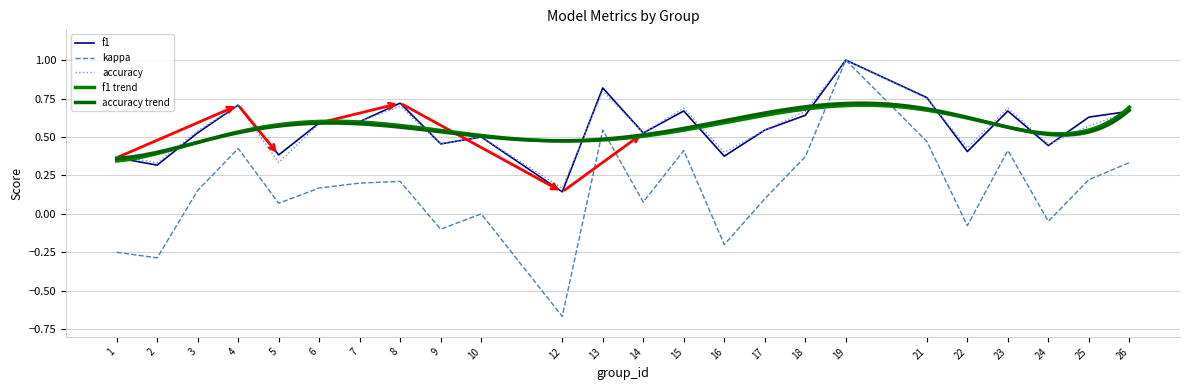

What is the minimum value shown in the chart?

-0.7